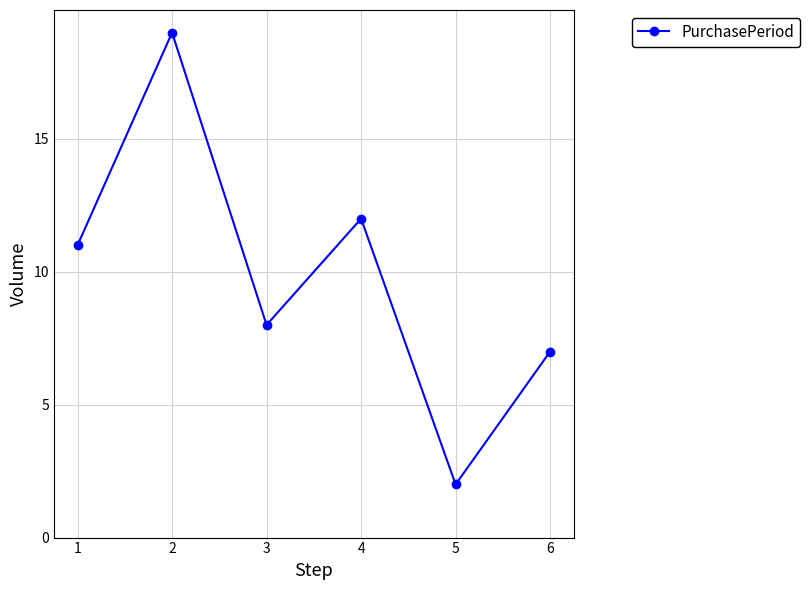

What is the maximum value shown in the chart?

19